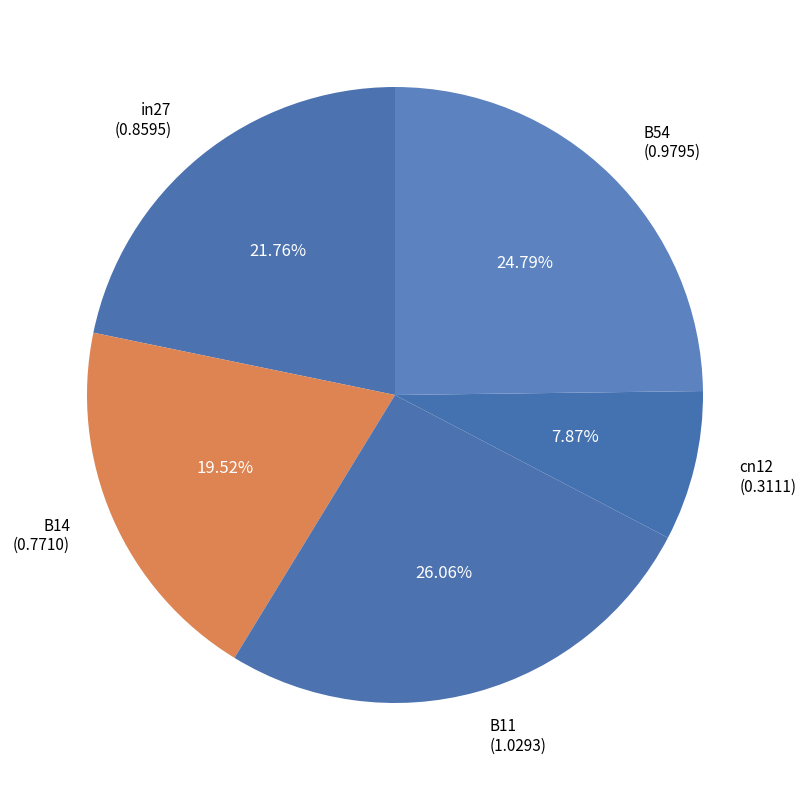

Rank the categories by value from lowest to highest.

cn12, B14, in27, B54, B11